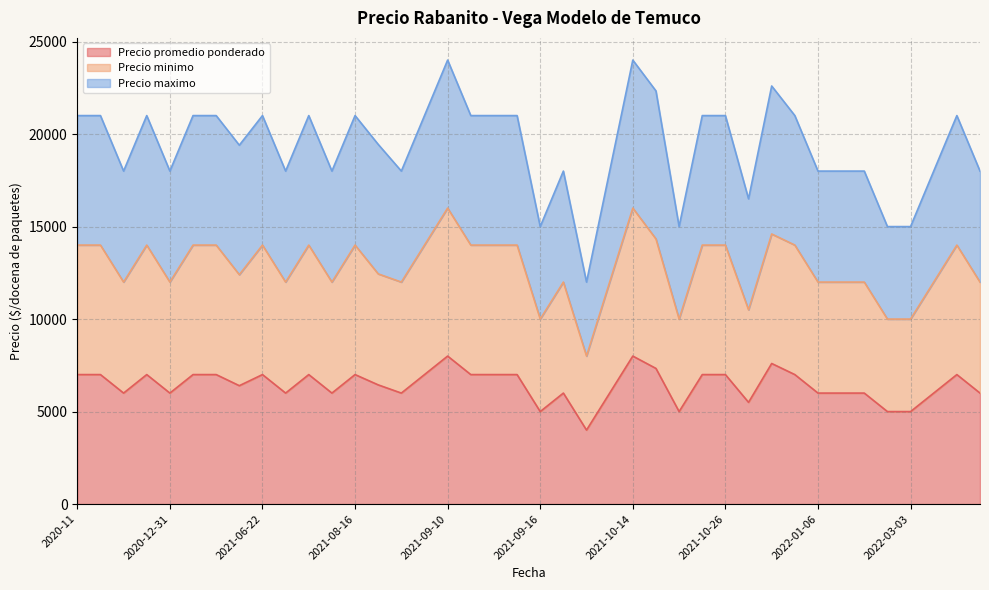

What is the minimum value shown in the chart?

4000